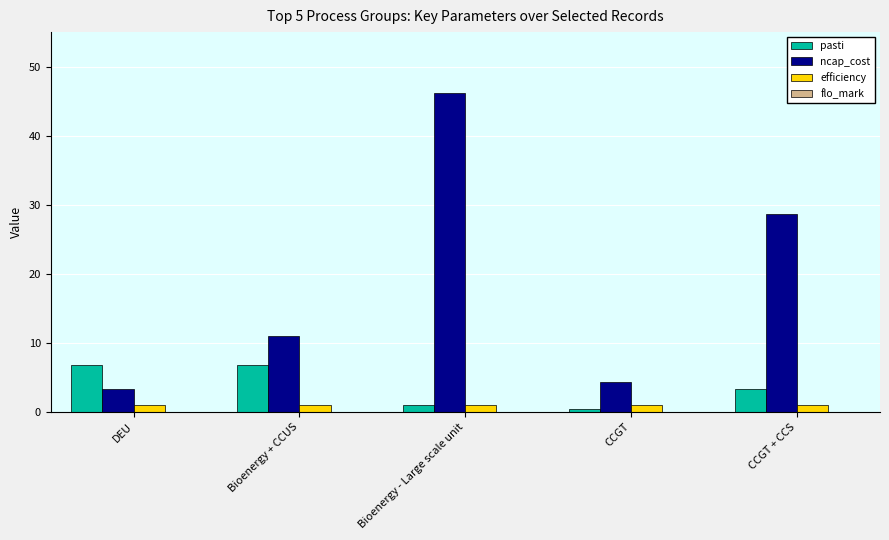

What is the maximum value shown in the chart?

46.2